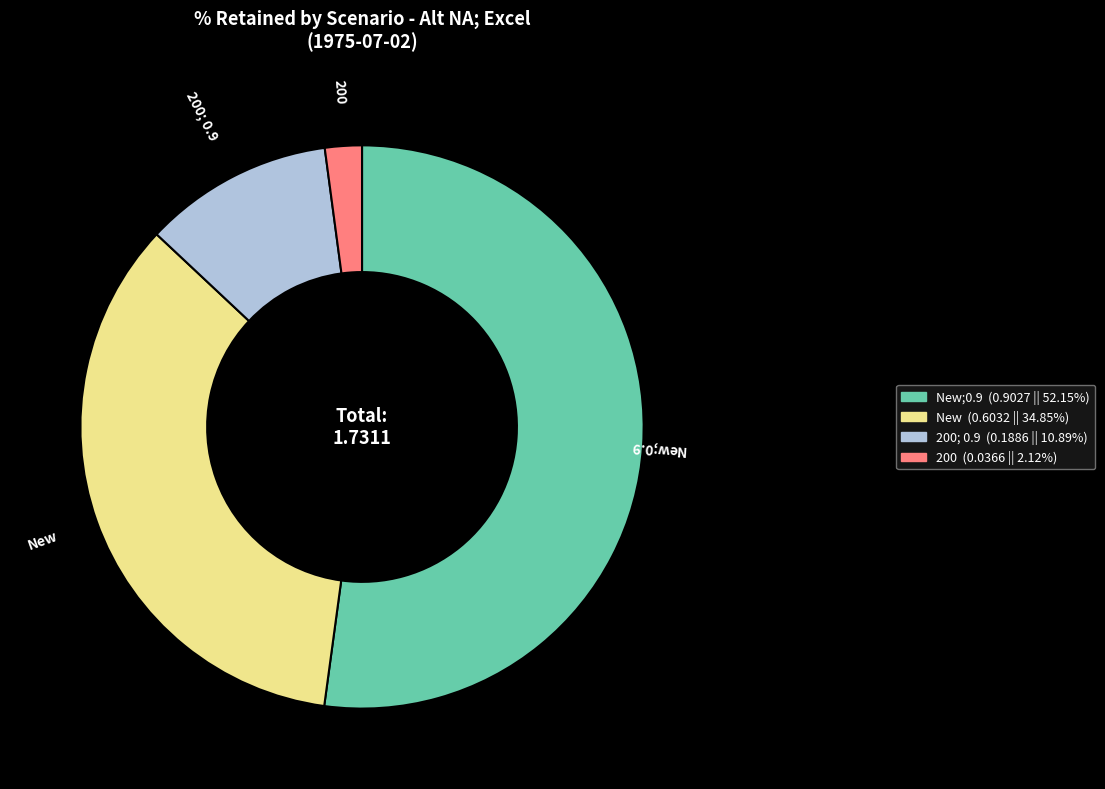

Count the number of slices in the pie.

4